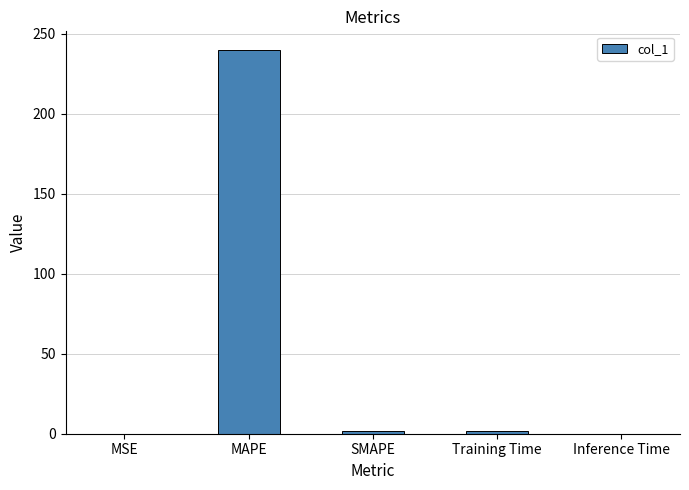

The chart shows a value of 0.0 at Inference Time. True or false?

True